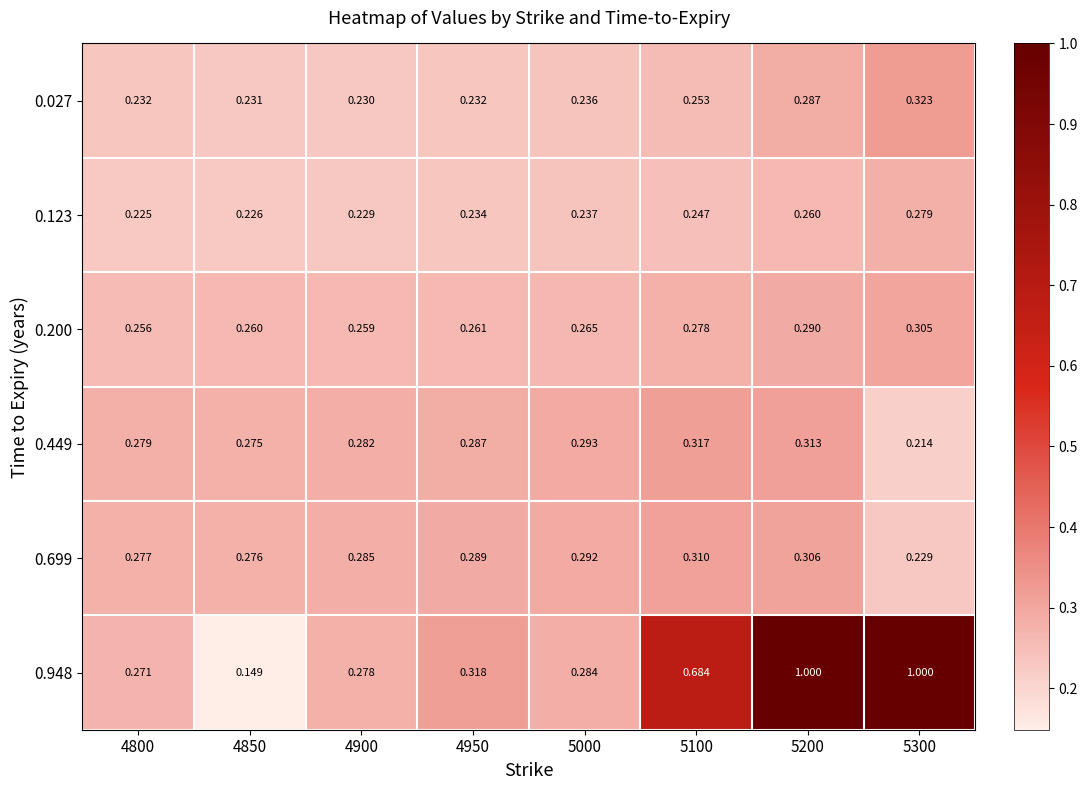

Is the value of 0.449 at 4900 greater than the value of 0.027 at 4850?

Yes